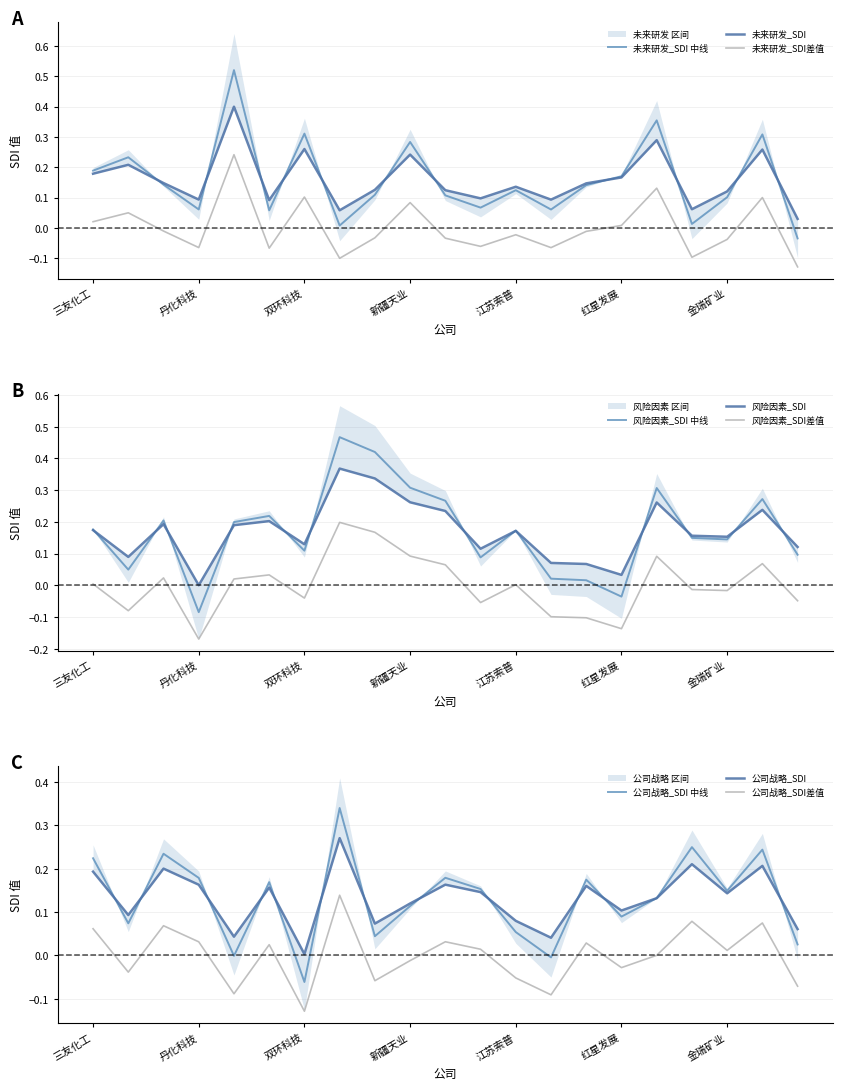

True or false: 公司战略_SDI 中线 and 公司战略_SDI差值 cross at least once.

False